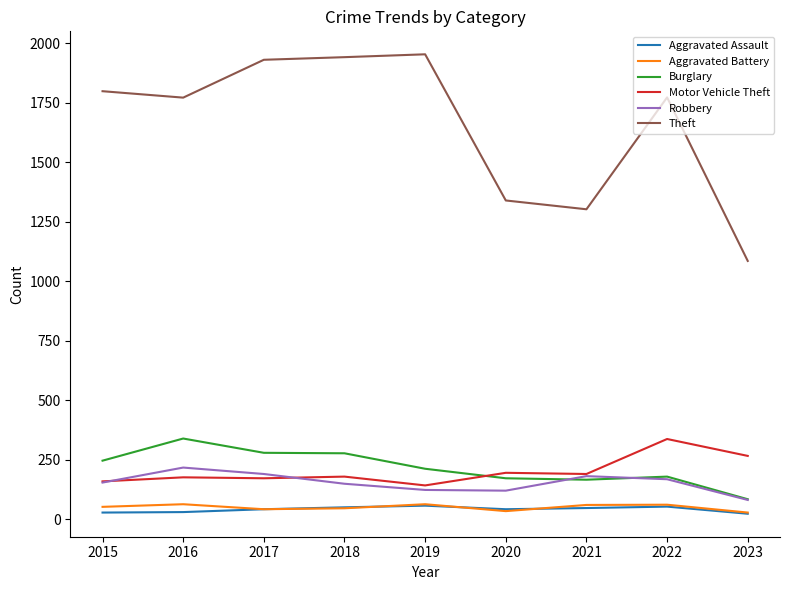

What is the lowest value of the Theft series?

1086